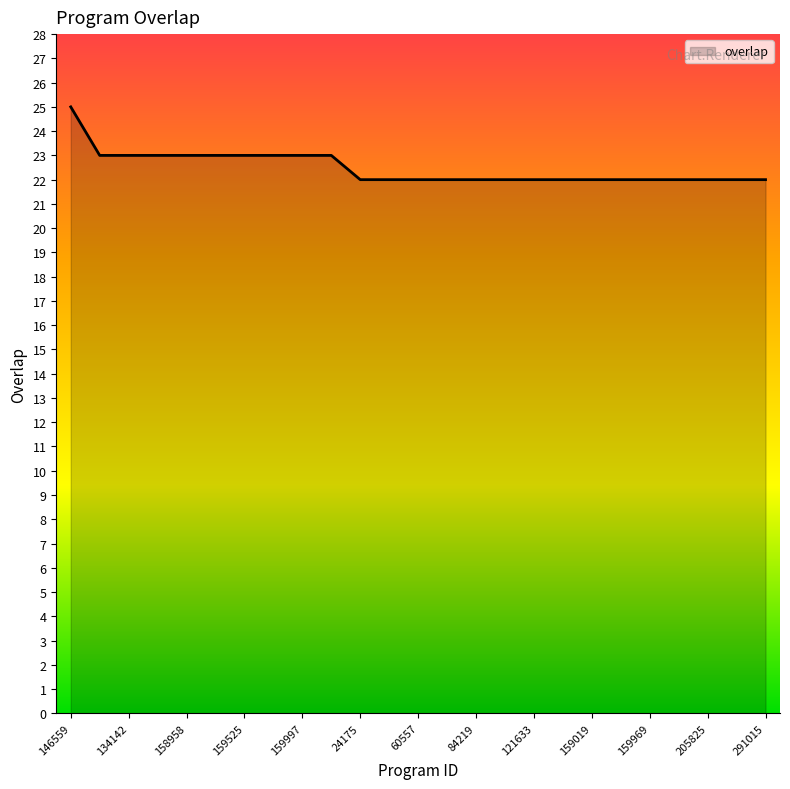

What is the maximum value shown in the chart?

25